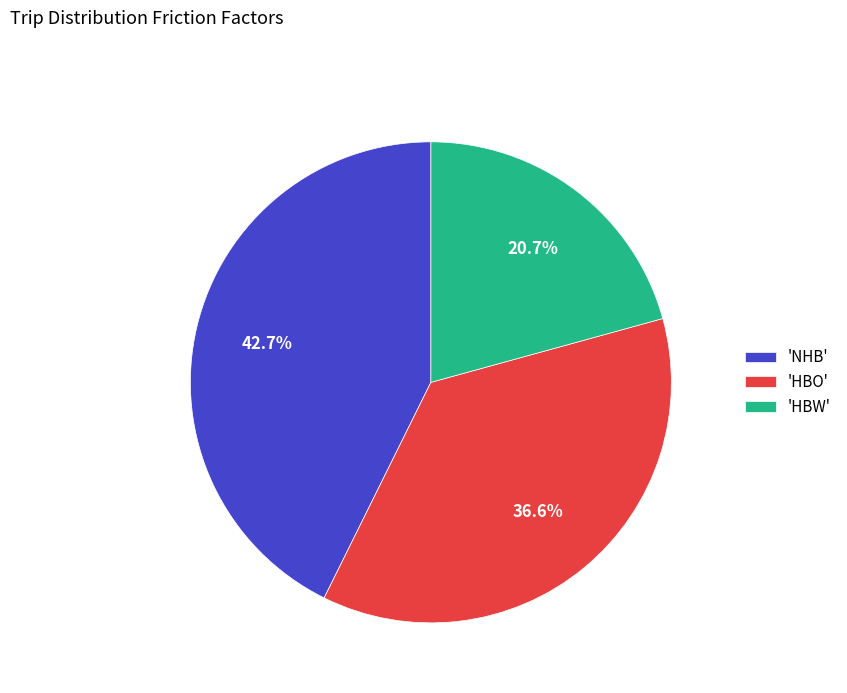

Between 'NHB' and 'HBO', which is larger?

'NHB'